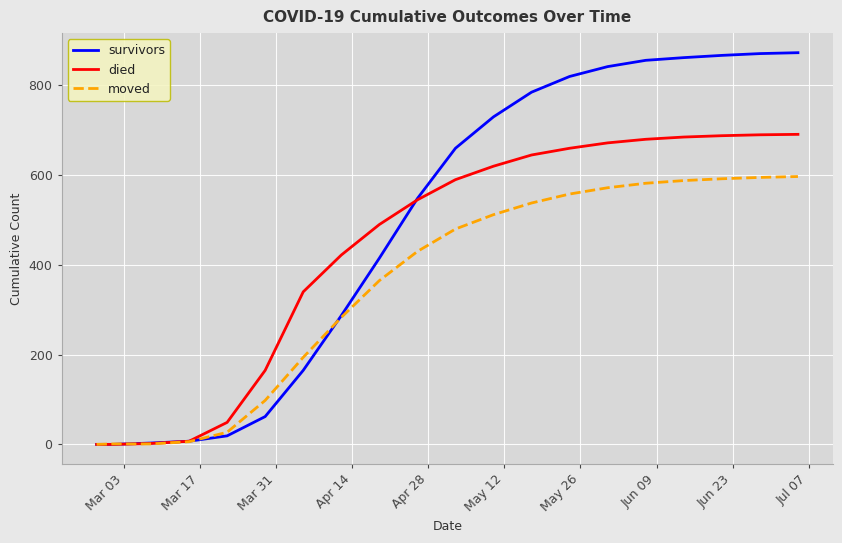

Which series has the largest total across all categories?

survivors